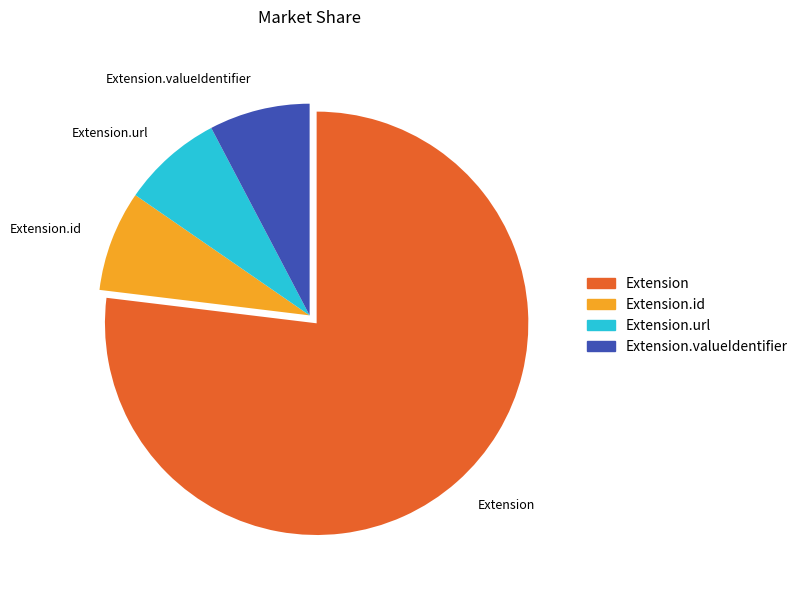

Is it true that Extension is 1% of the pie?

False